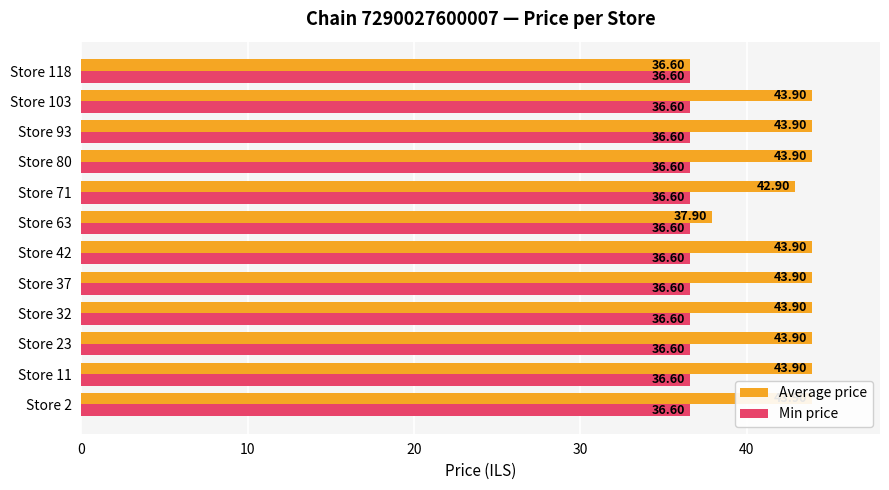

Where is Average price nearest to the value 40?

Store 63